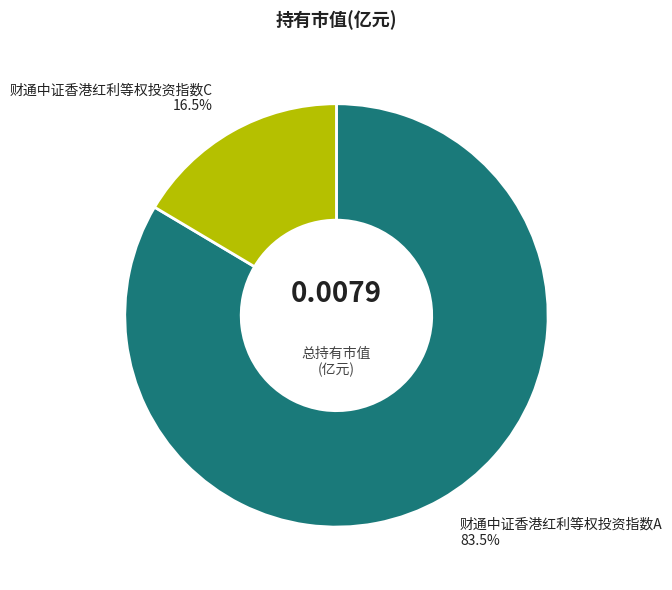

How many slices are in this pie chart?

2